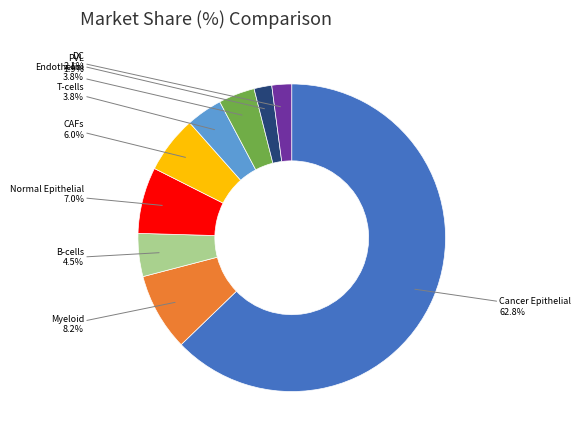

Is there a majority slice in this chart?

Yes